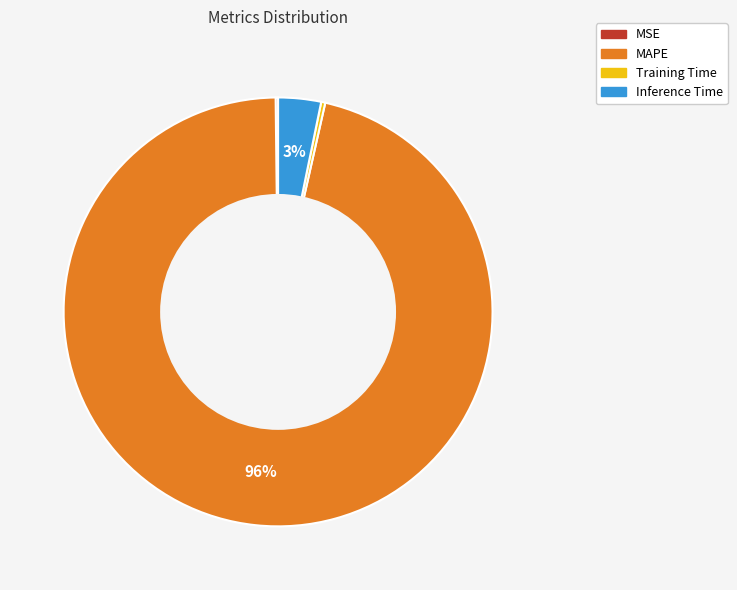

Combined, do MAPE and Training Time account for over 50%?

Yes